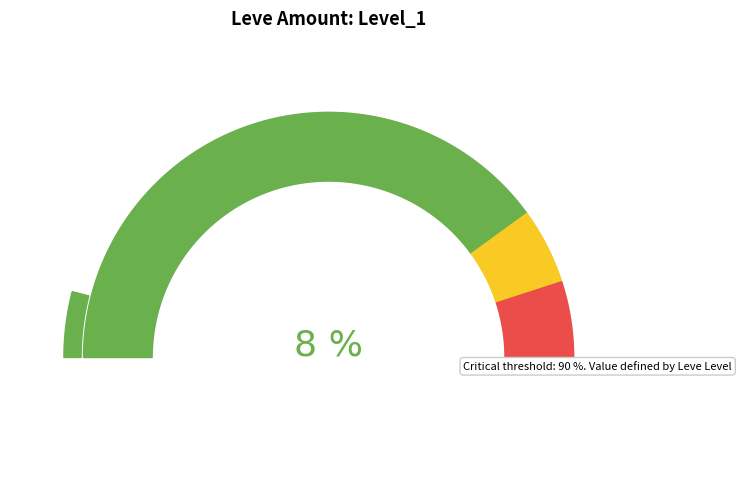

True or false: 25 accounts for 19% of the total.

False